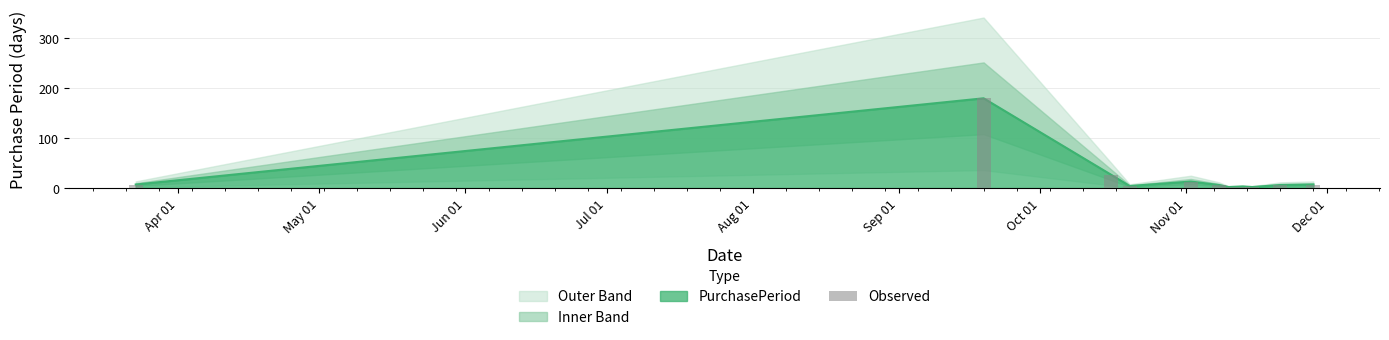

What is the value of the 2nd bar from the left?

180